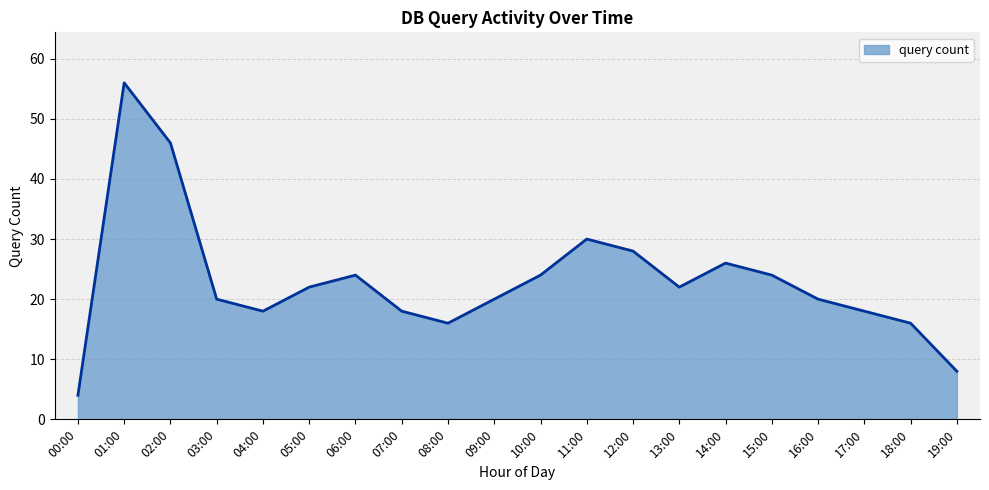

Reading left to right, what are all the values shown in this chart?

00:00=4	01:00=56	02:00=46	03:00=20	04:00=18	05:00=22	06:00=24	07:00=18	08:00=16	09:00=20	10:00=24	11:00=30	12:00=28	13:00=22	14:00=26	15:00=24	16:00=20	17:00=18	18:00=16	19:00=8